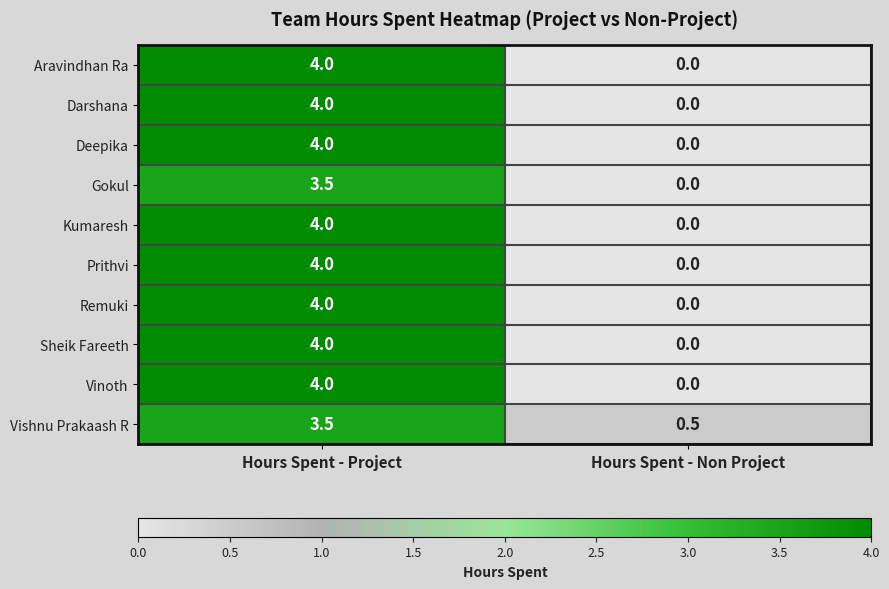

At which category is the sum across all series the highest?

Hours Spent - Project